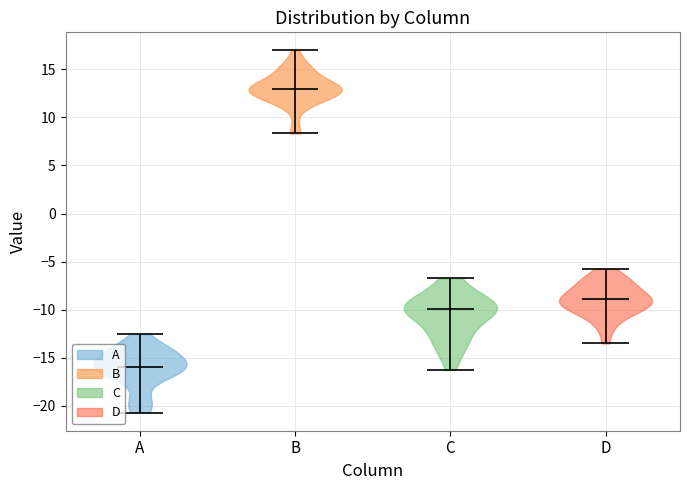

Which violin has the highest median line?

B